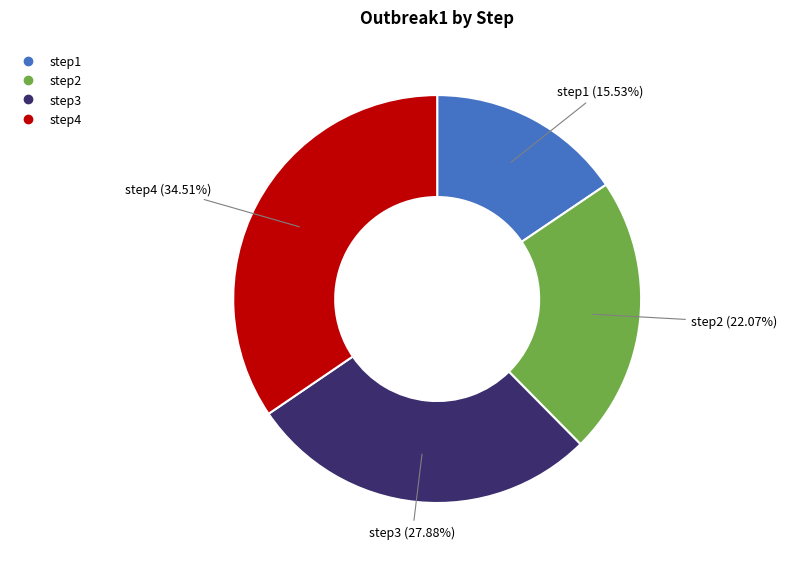

Which has a higher value, step1 or step3?

step3